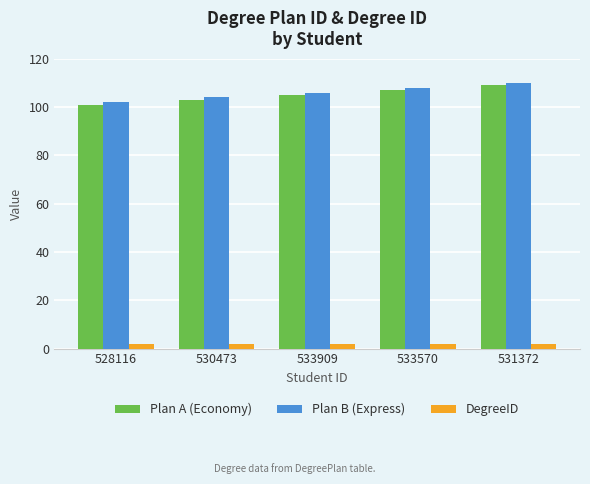

Count the number of categories in the chart.

5